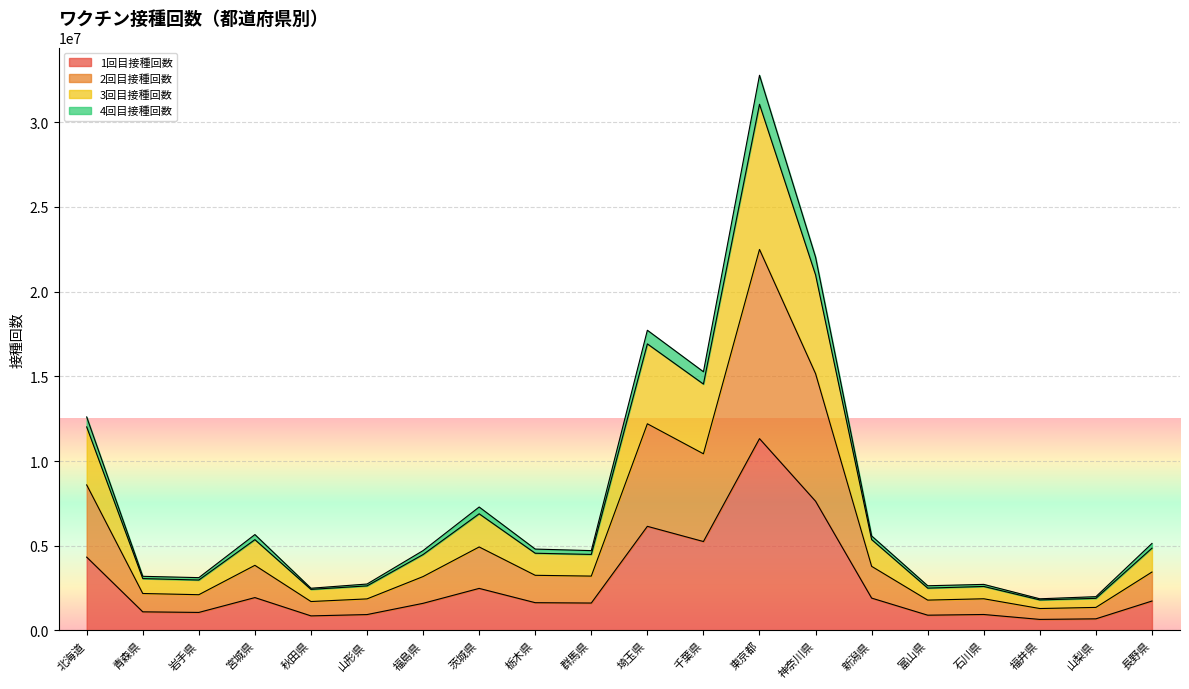

What is the label of the 15th point from the right?

山形県